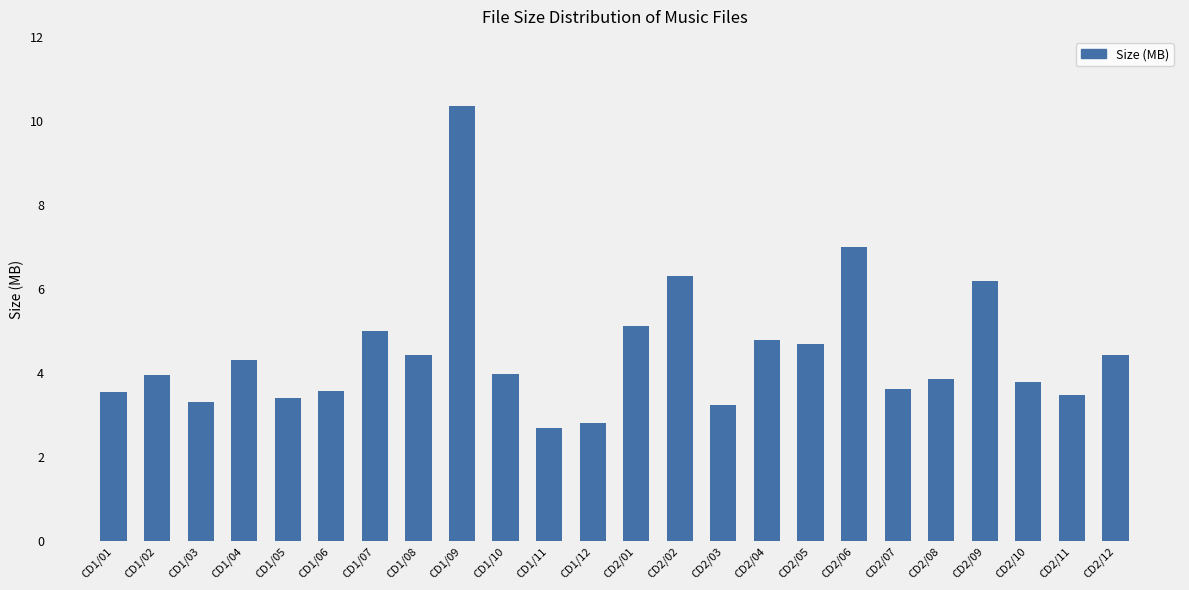

Which label corresponds to the largest value in the chart?

CD1/09